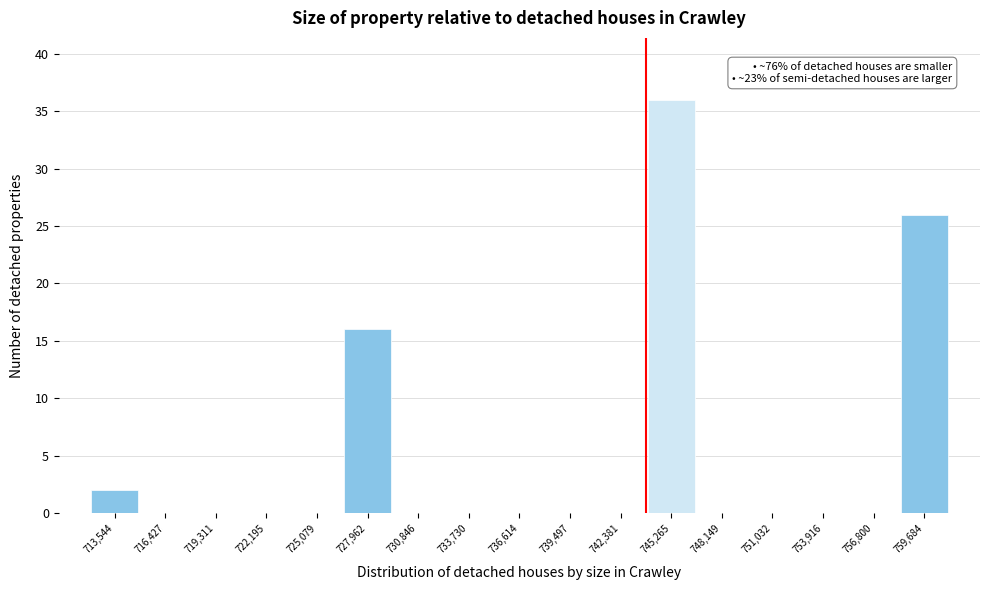

Reading left to right, extract all data points from this chart.

713,544=2	716,427=0	719,311=0	722,195=0	725,079=0	727,962=16	730,846=0	733,730=0	736,614=0	739,497=0	742,381=0	745,265=36	748,149=0	751,032=0	753,916=0	756,800=0	759,684=26